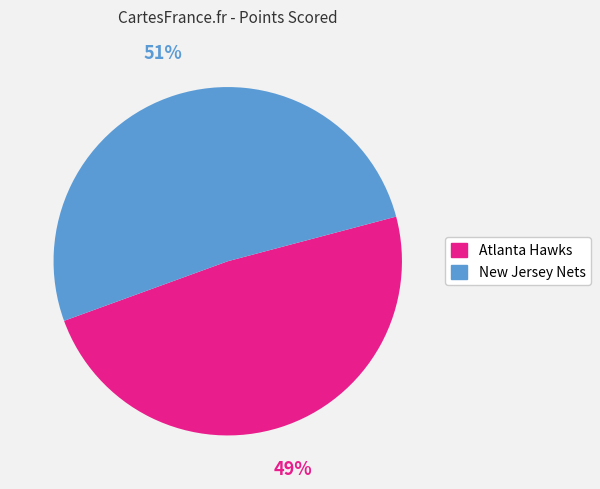

Rank the categories by value from highest to lowest.

New Jersey Nets, Atlanta Hawks